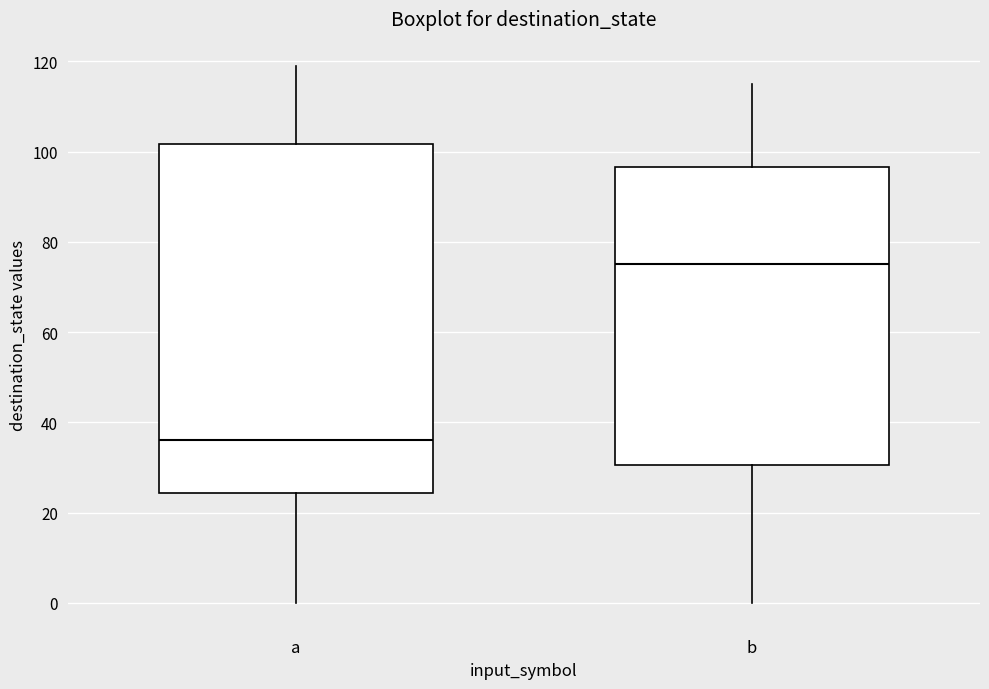

Where is the lower edge of the box for b on the y-axis? The values are not printed on the chart, so give them approximately, as read against the axis.

30